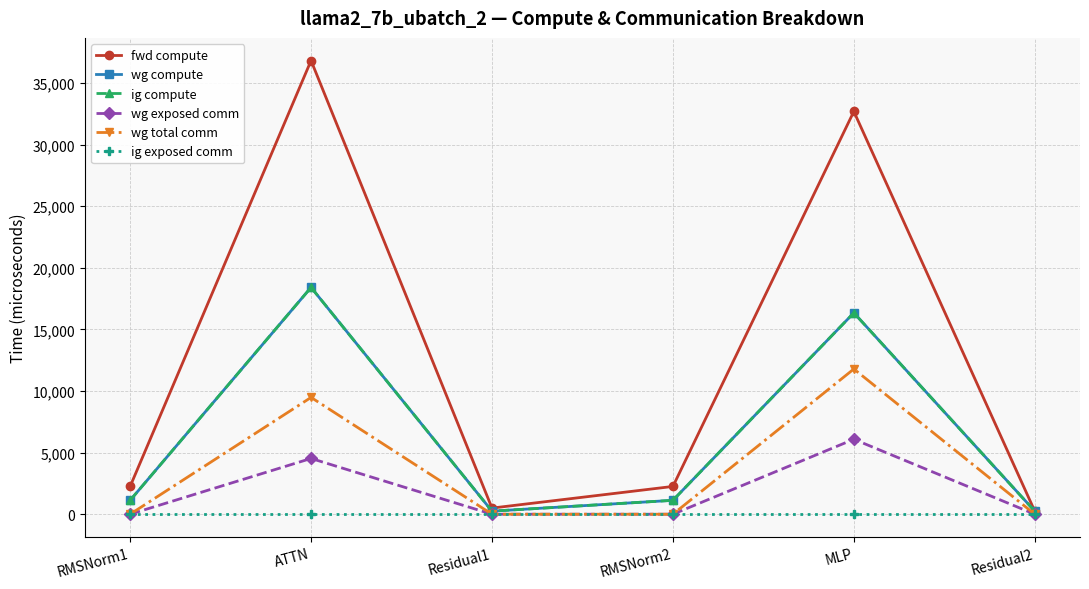

What is the label of the 2nd point from the left?

ATTN